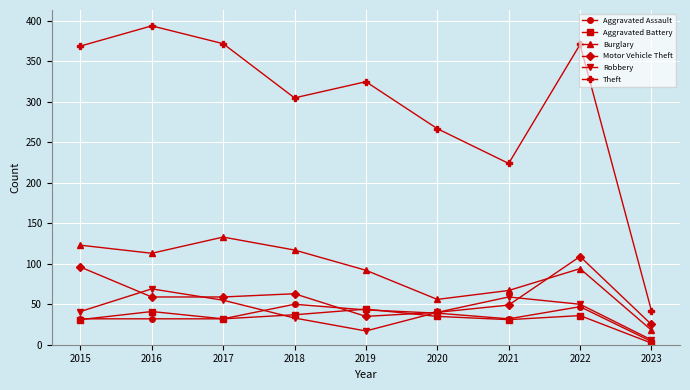

At which label does Burglary reach its minimum?

2023